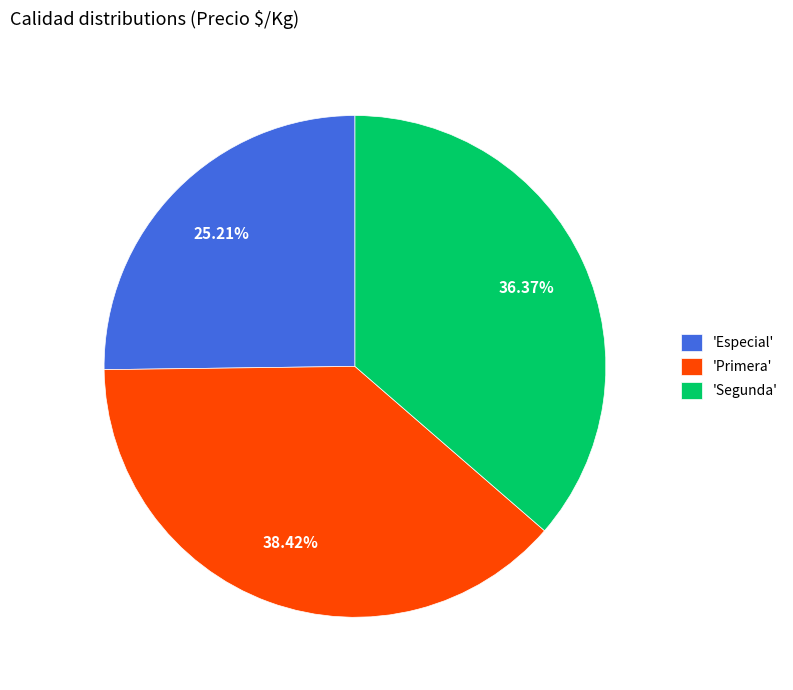

Combined, do 'Primera' and 'Especial' account for over 50%?

Yes